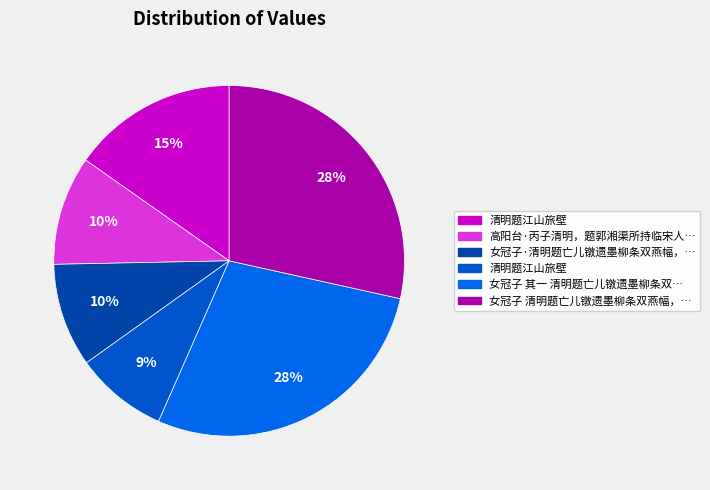

Count the number of slices in the pie.

6